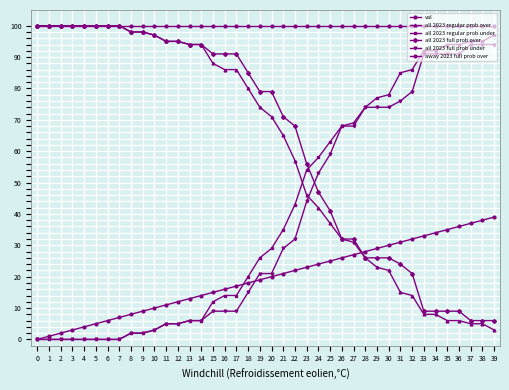

List the series in order of their peak value, highest first.

all 2023 regular prob over, all 2023 full prob over, away 2023 full prob over, all 2023 regular prob under, all 2023 full prob under, val